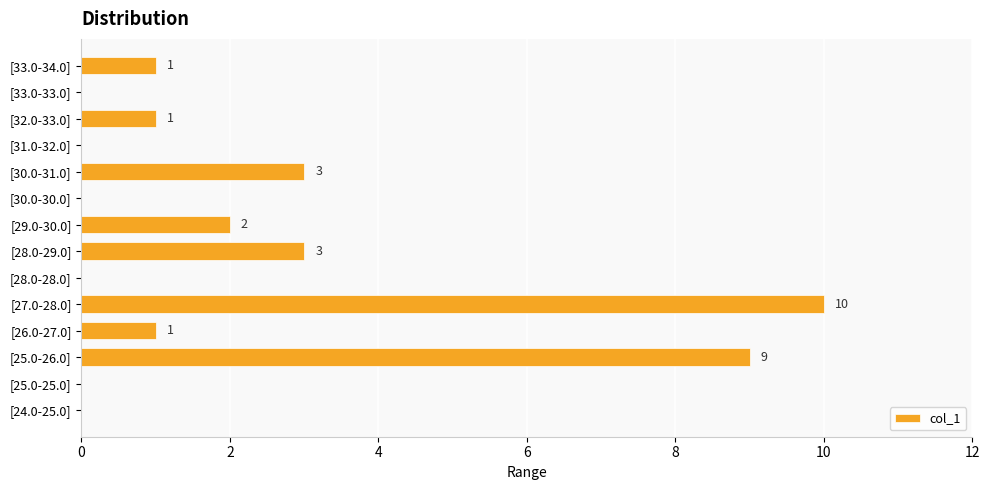

Is it true that the value at [32.0-33.0] is 1?

True